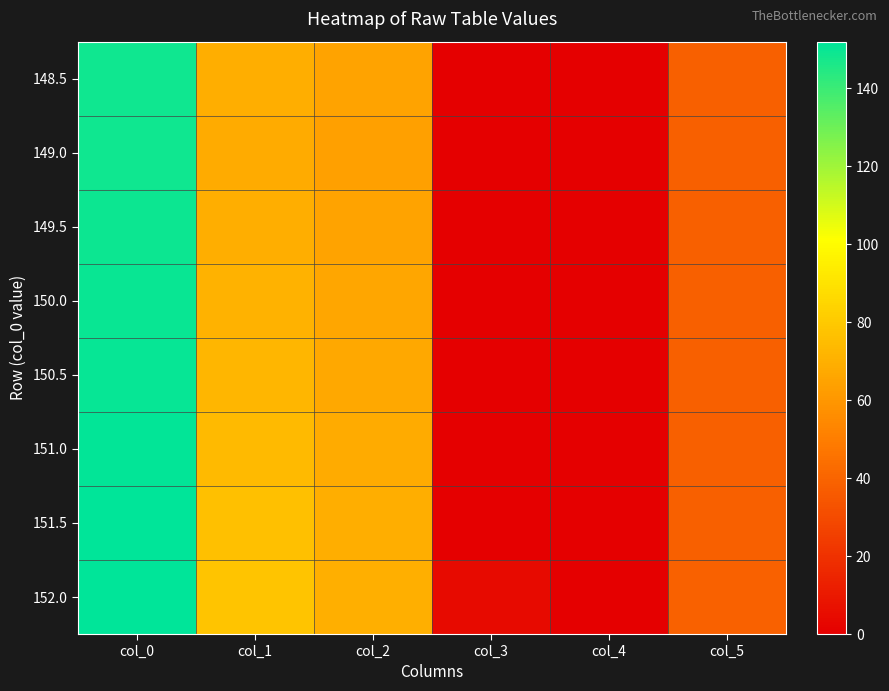

What is the difference between the highest and lowest values at col_3?

4.0